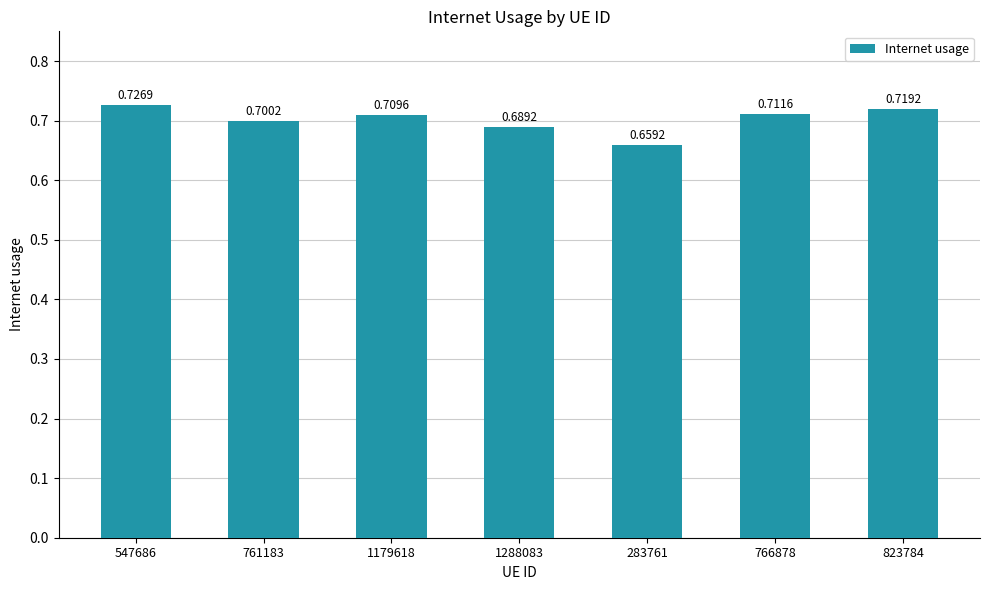

At which category does the chart reach its minimum across all series?

283761